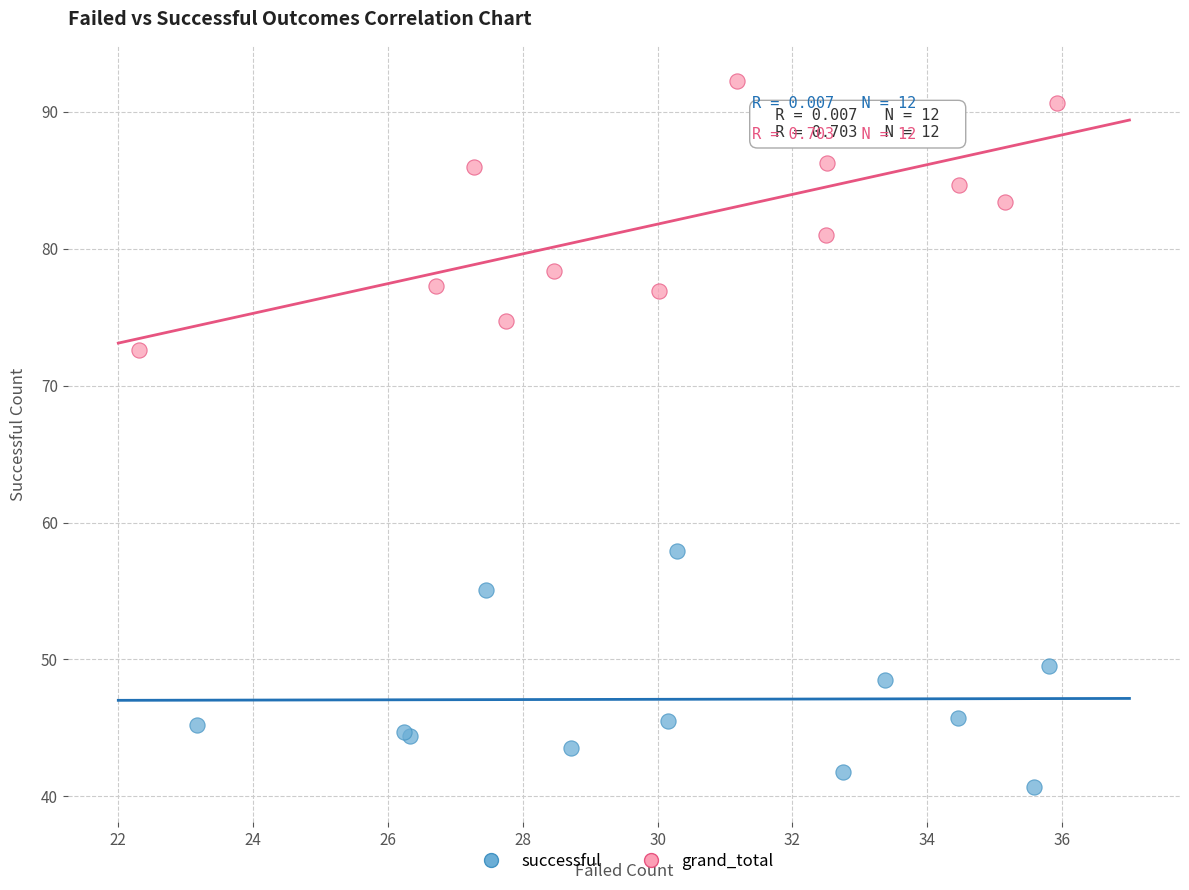

Which series has the widest spread of Y values?

grand_total